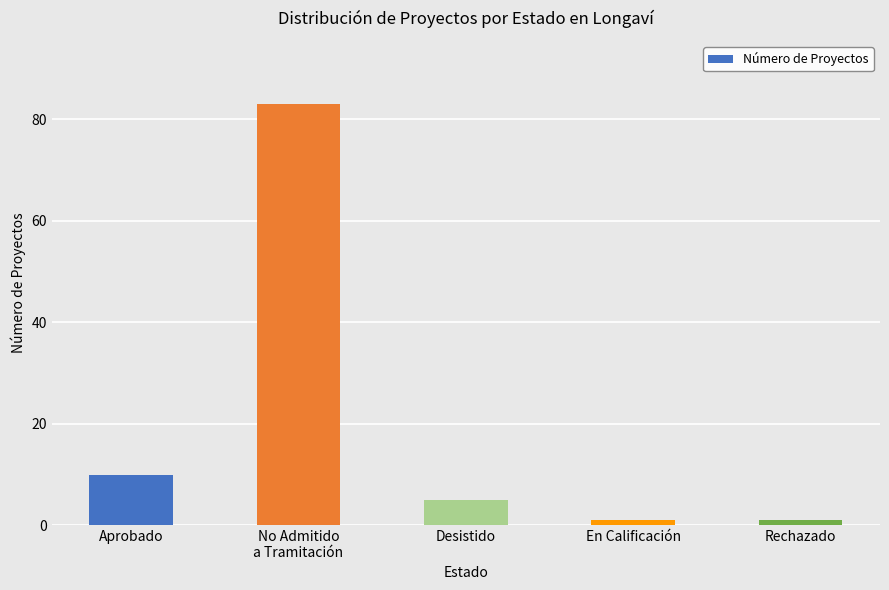

What is the sum of all values?

100